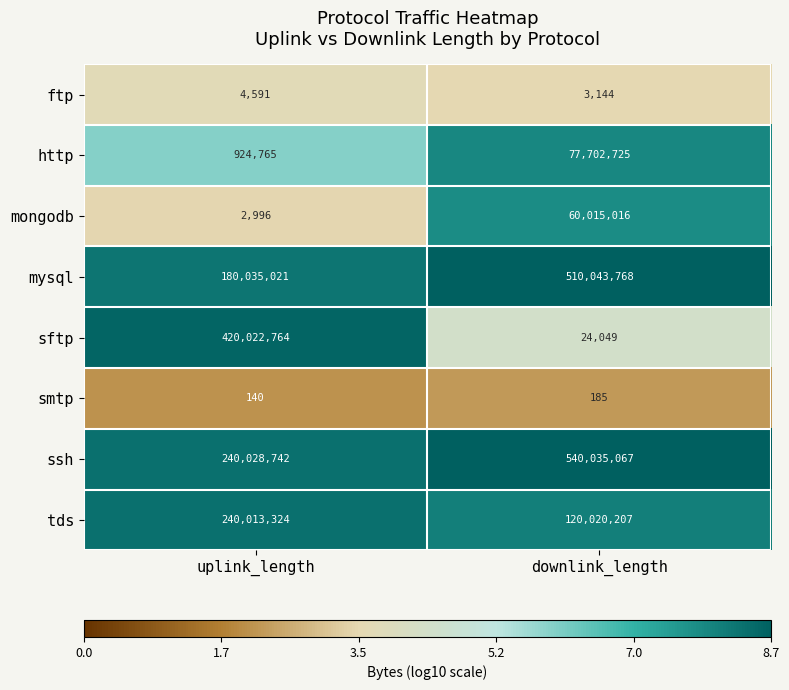

Reading right to left, what are all the values shown in this chart?

ftp: 3144	4591
http: 77702725	924765
mongodb: 60015016	2996
mysql: 510043768	180035021
sftp: 24049	420022764
smtp: 185	140
ssh: 540035067	240028742
tds: 120020207	240013324